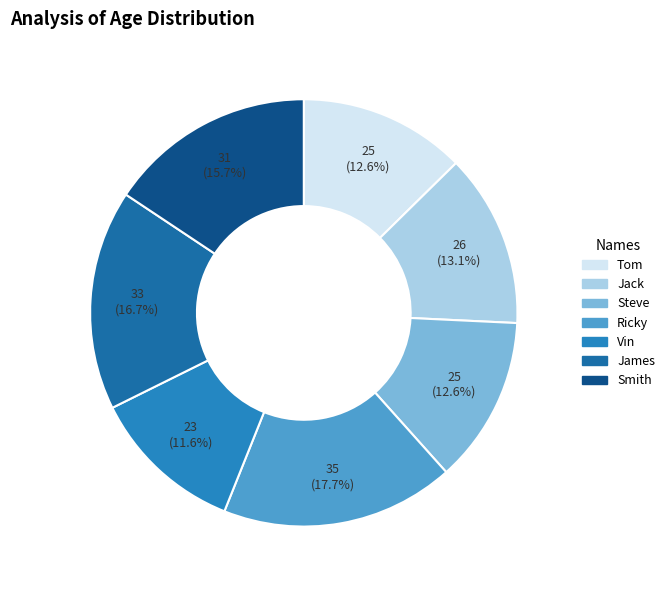

Count the number of slices in the pie.

7